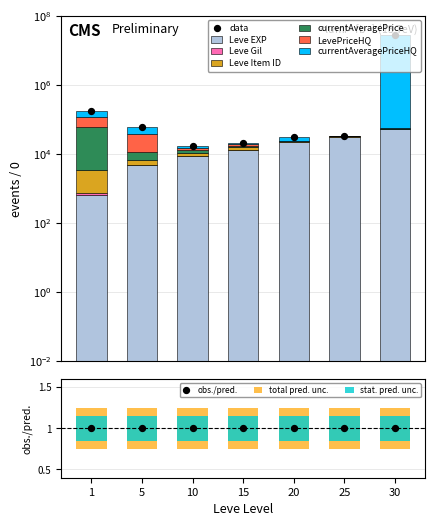

What is the total value across all series at 5?

61974.0